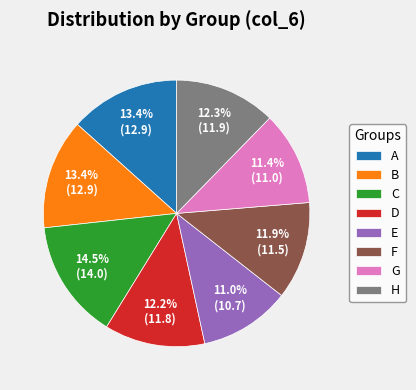

How many slices are in this pie chart?

8